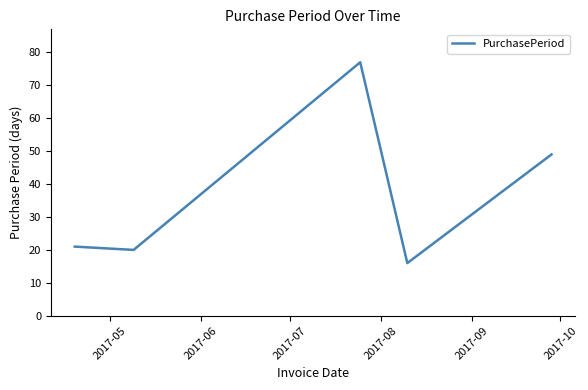

What is the sum of all values?

183